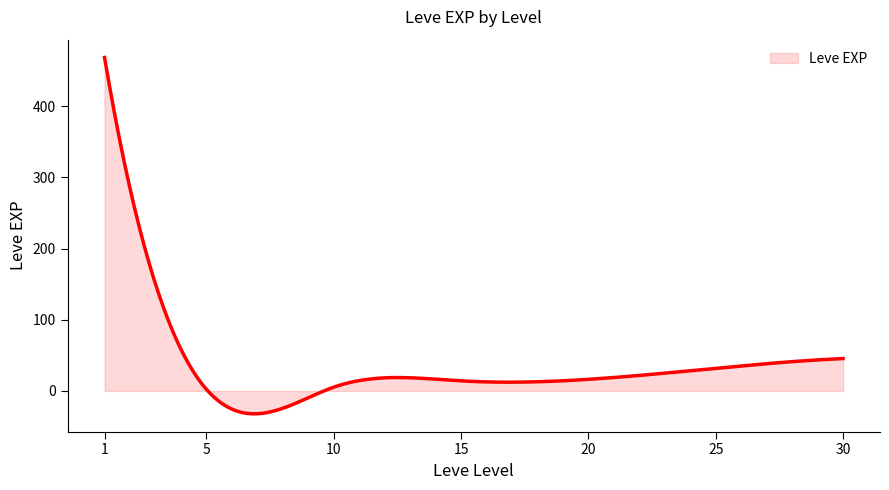

What is the greatest value displayed?

468.5